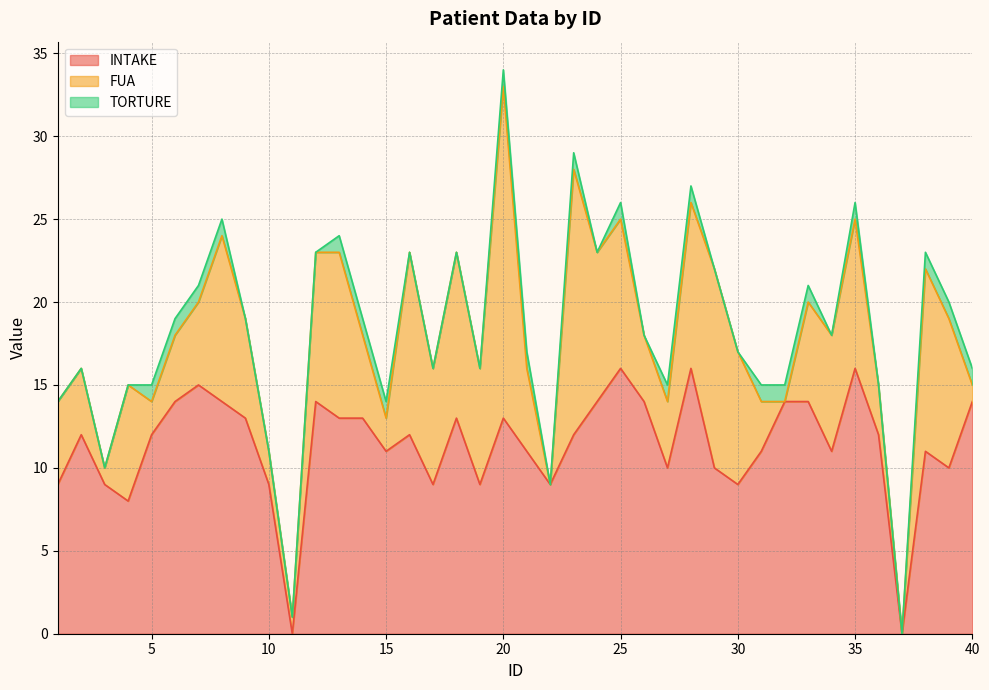

Which category has the lowest value in the FUA series?

22